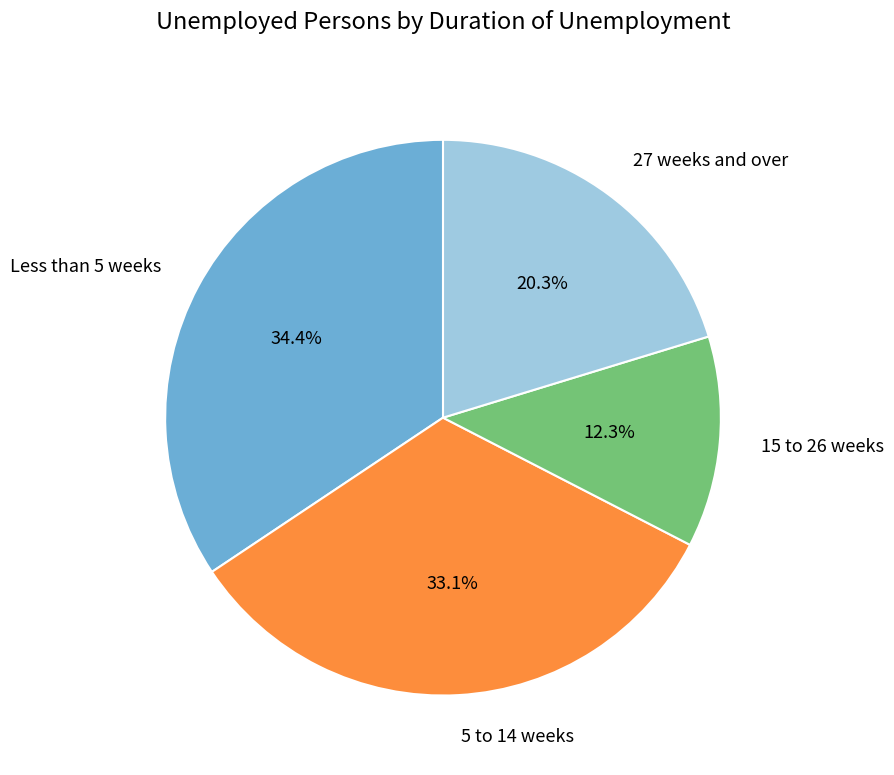

Does 27 weeks and over represent more than half of the total?

No